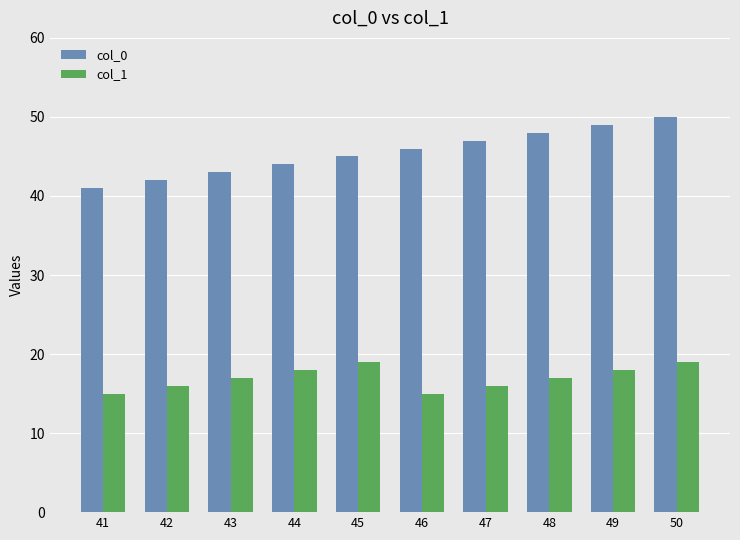

What is the smallest value displayed?

15